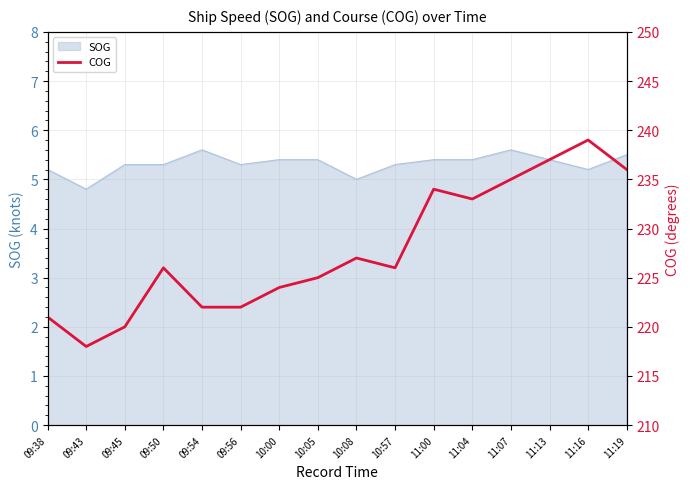

How many categories are shown in the chart?

16